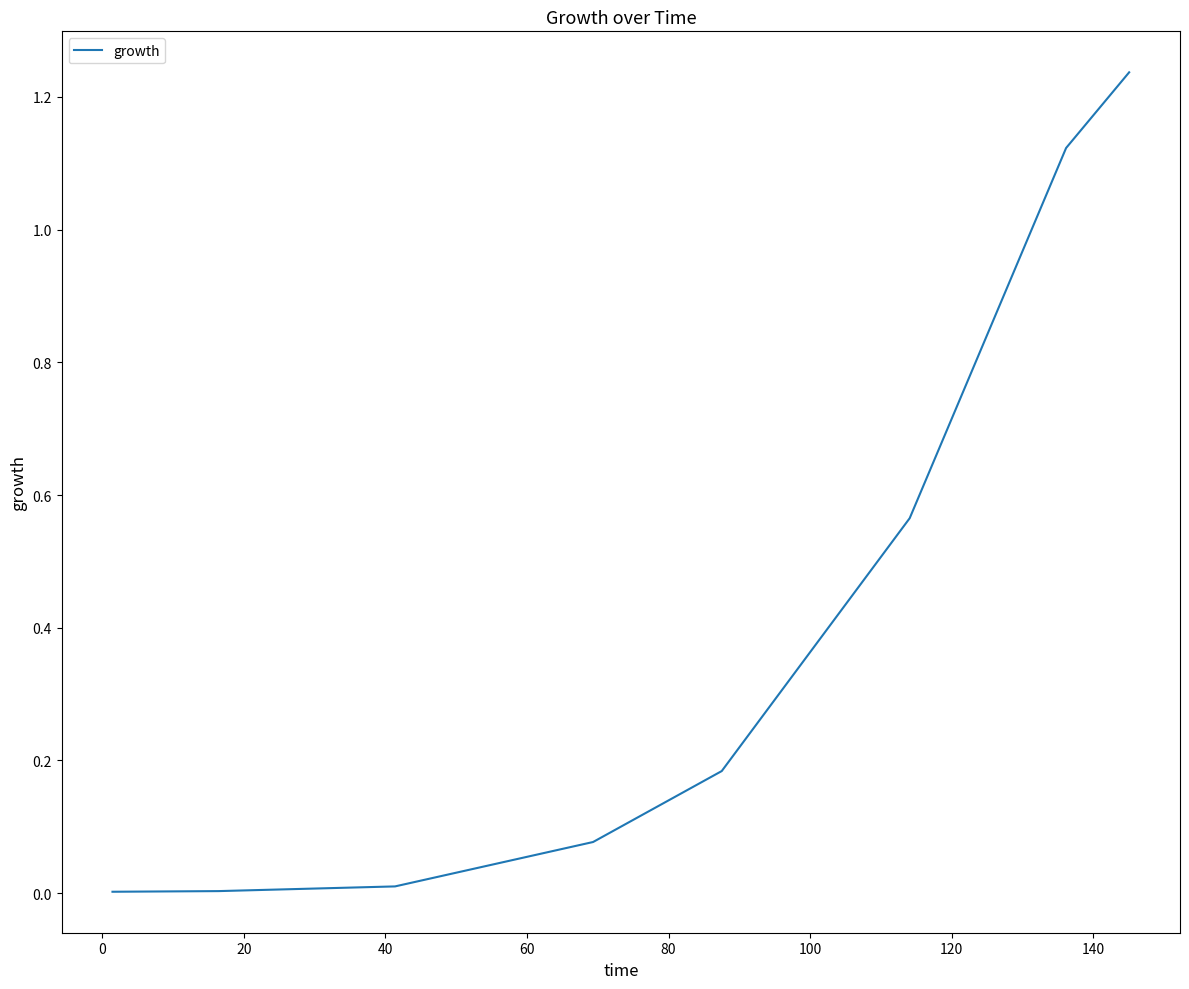

What is the average value?

0.4